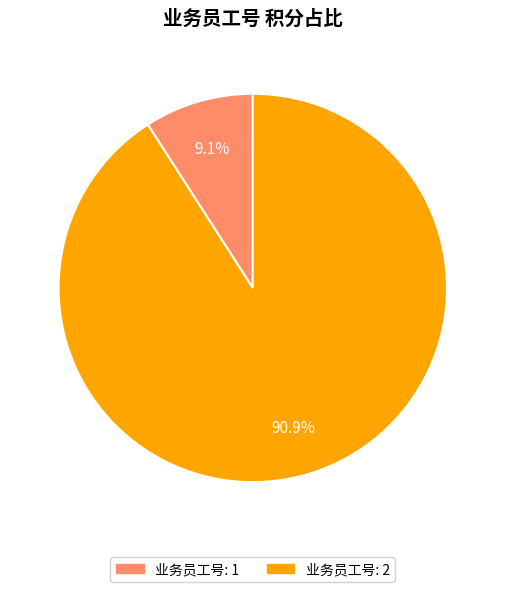

To the nearest percent, what is the average slice percentage?

50%